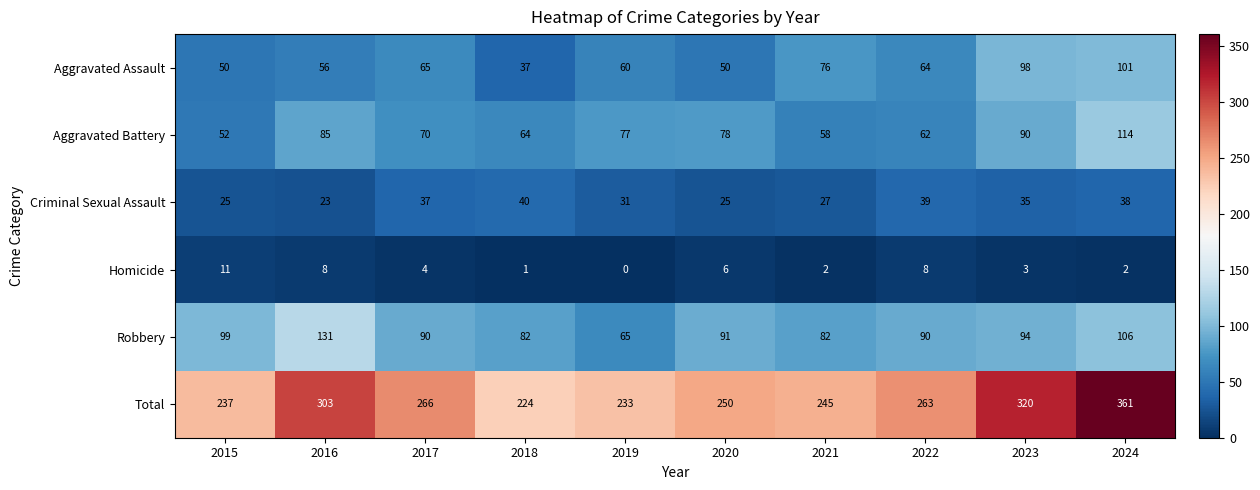

How many distinct data groups are displayed?

6